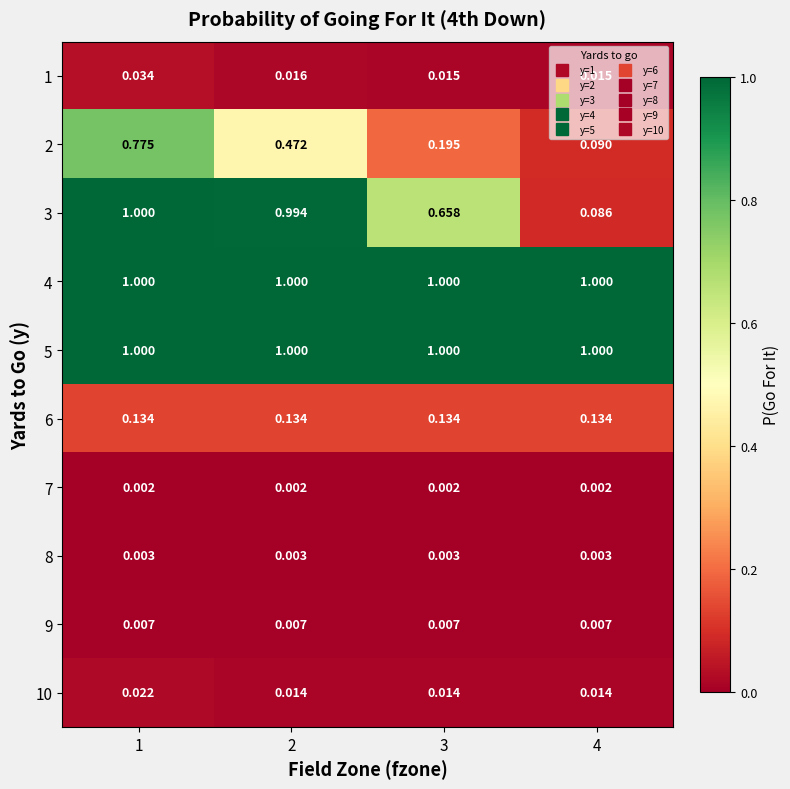

Which series has the widest spread of values?

3